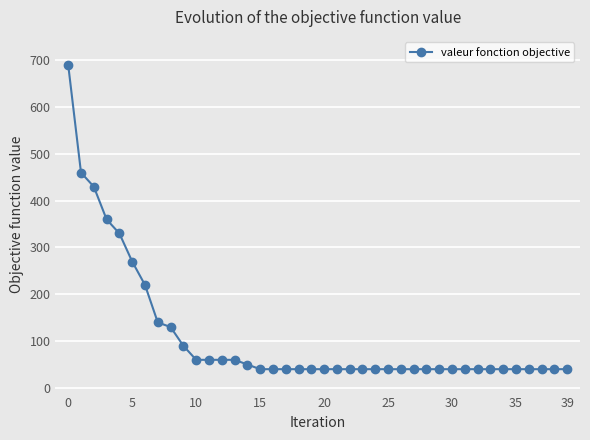

Reading right to left, list all the values displayed in this chart.

40	40	40	40	40	40	40	40	40	40	40	40	40	40	40	40	40	40	40	40	40	40	40	40	40	50	60	60	60	60	90	130	140	220	270	330	360	430	460	690